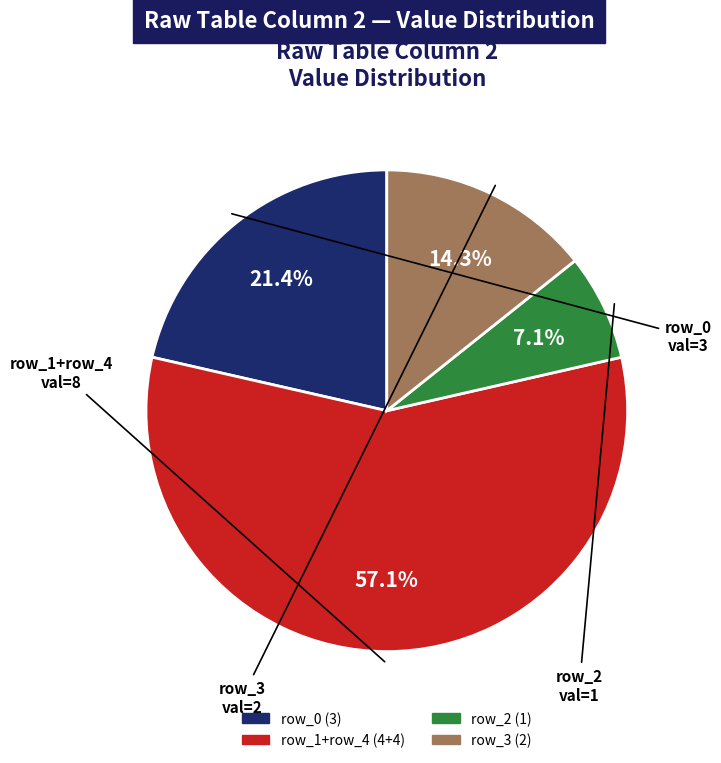

Approximately how many times larger is the value at row_0 (3) compared to row_3 (2)?

1.5